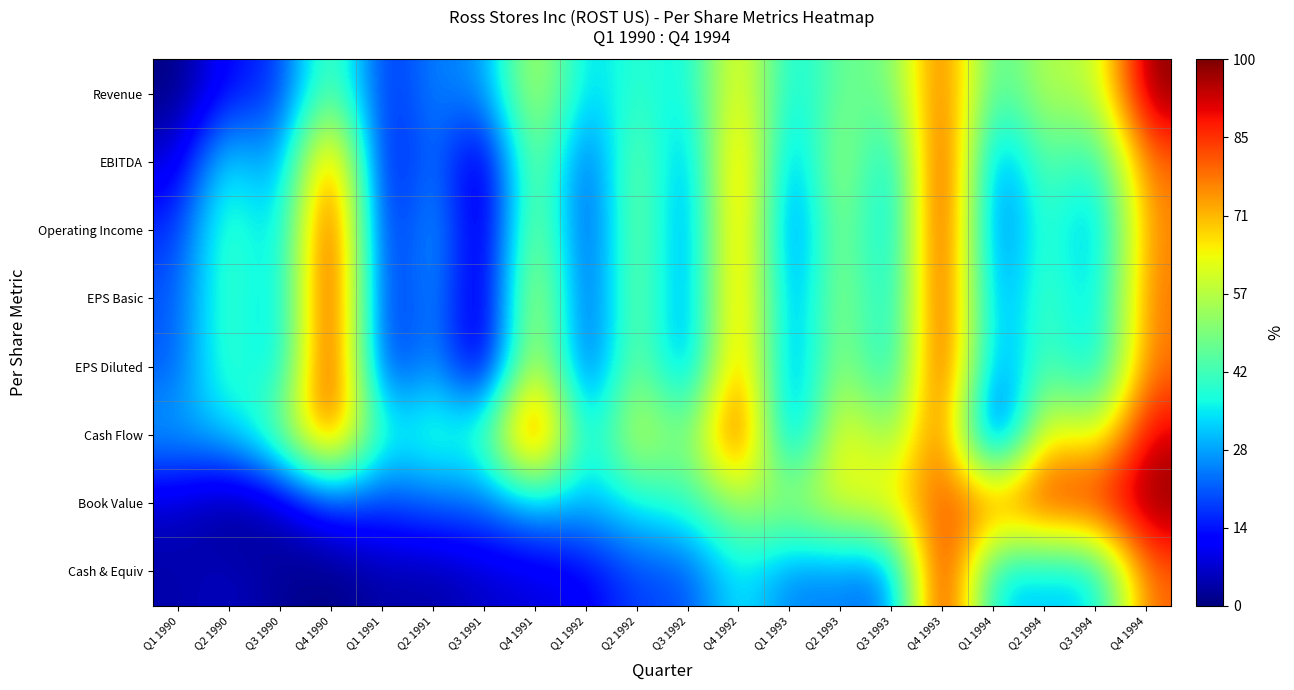

Which series has the largest range (max minus min)?

Revenue